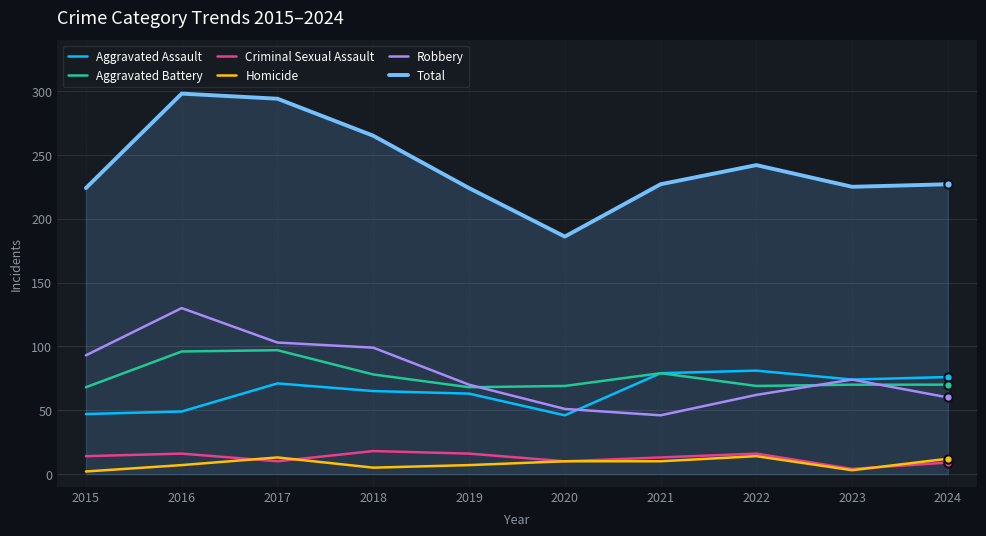

Is the value of Aggravated Battery at 2020 greater than the value of Criminal Sexual Assault at 2018?

Yes